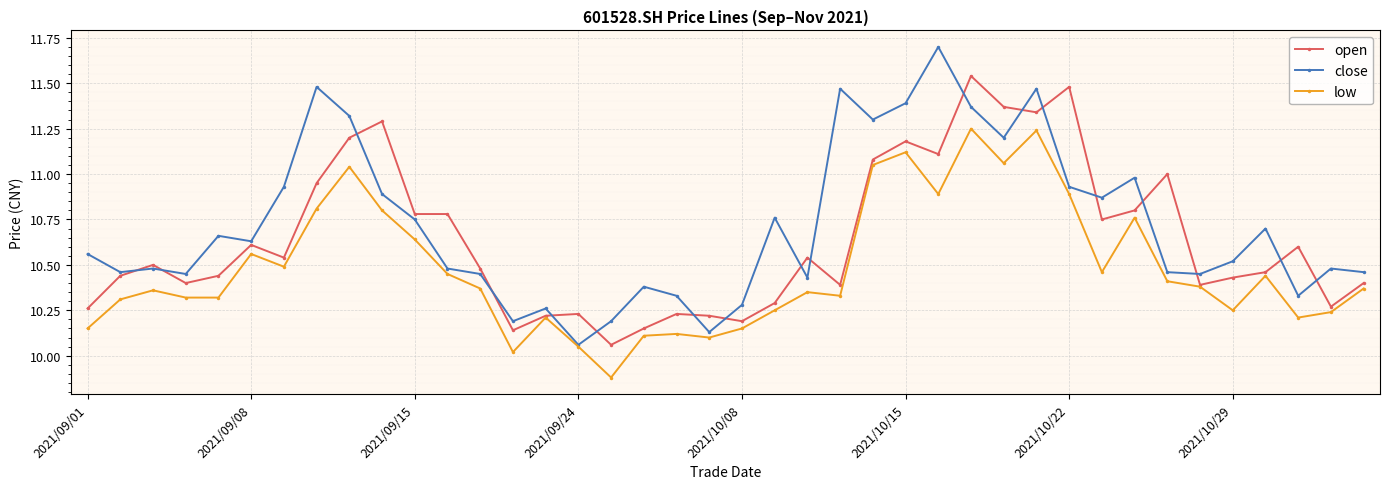

What is the difference between the second highest and minimum values in the low series?

1.4